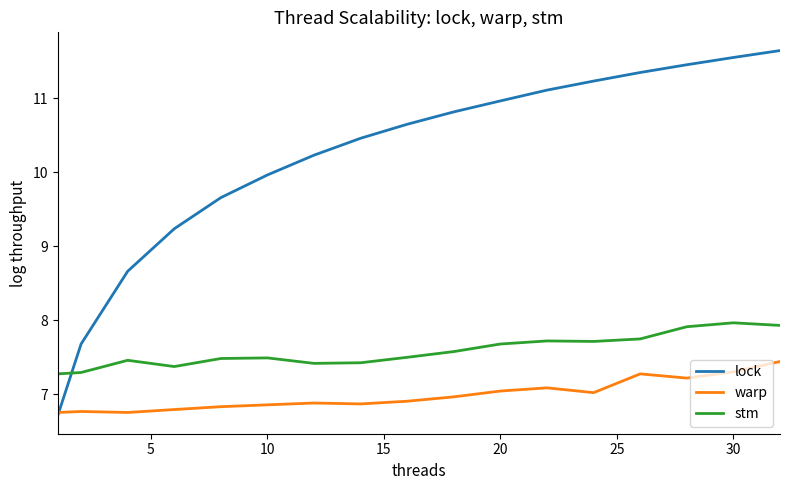

What is the greatest value displayed?

11.6